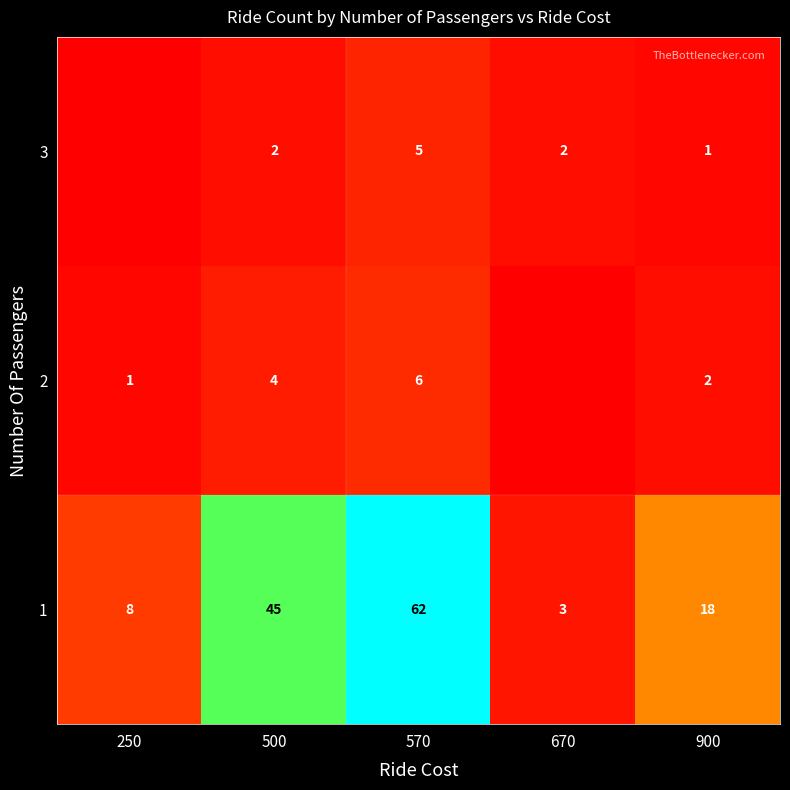

Is the value of 3 at 570 greater than the value of 2 at 500?

Yes